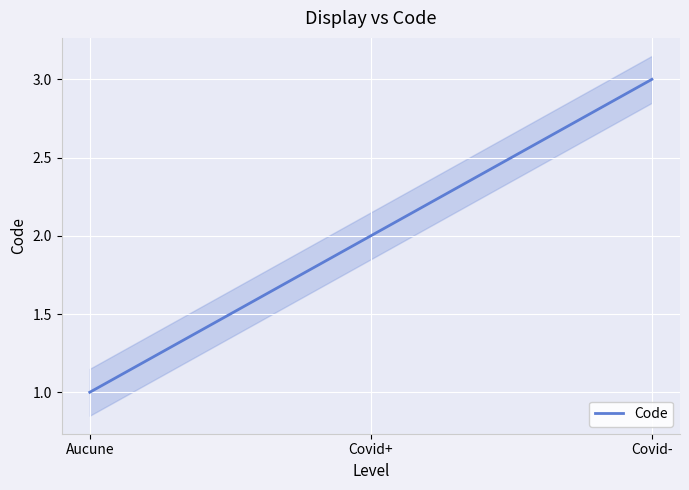

True or false: the data shows 1 at Aucune.

False